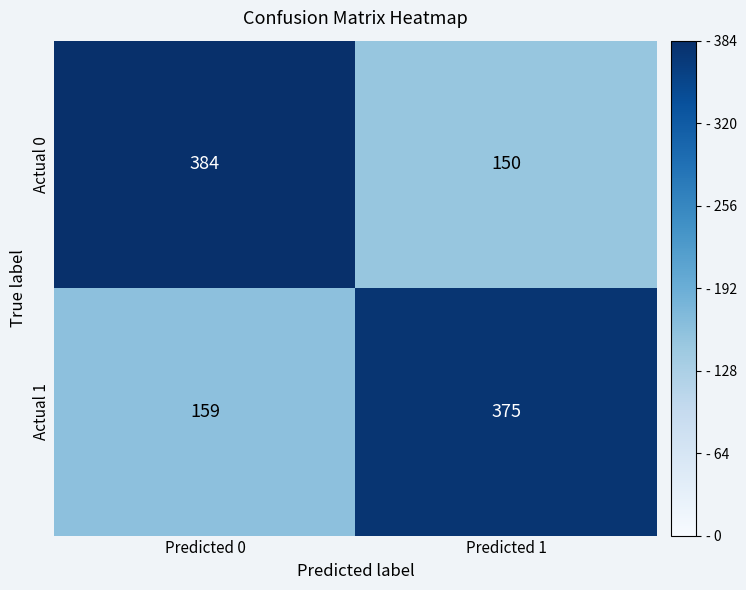

What is the difference between the highest and lowest values at Predicted 0?

225